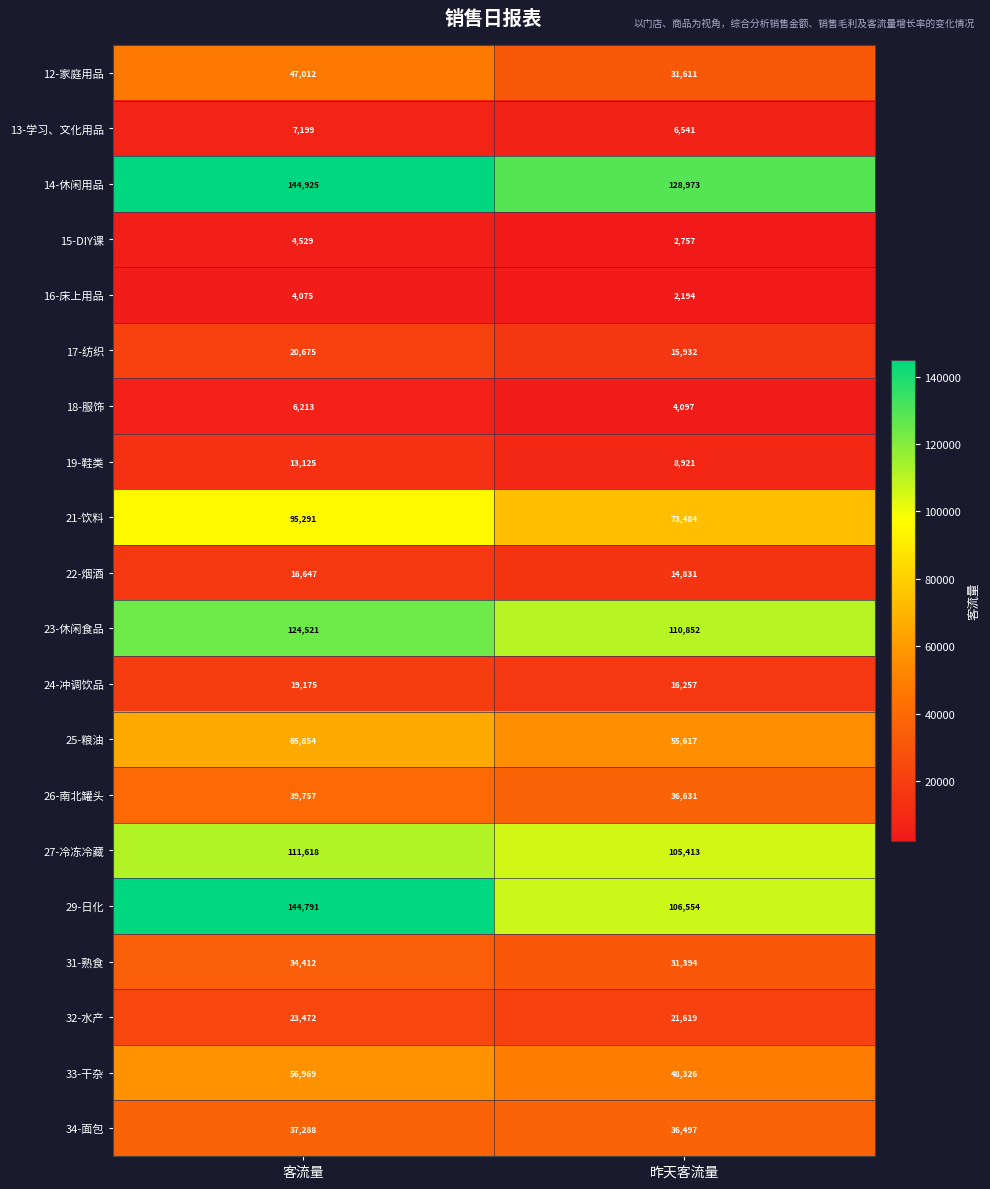

Is the value of 34-面包 at 客流量 greater than the value of 12-家庭用品 at 昨天客流量?

Yes